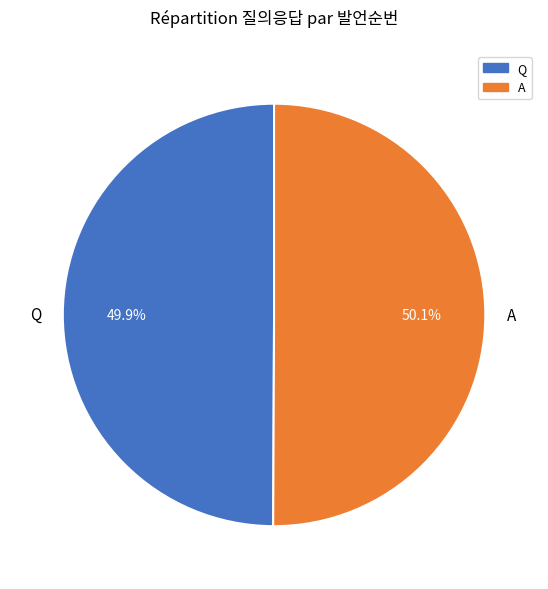

What is the total percentage of Q and A?

100.0%